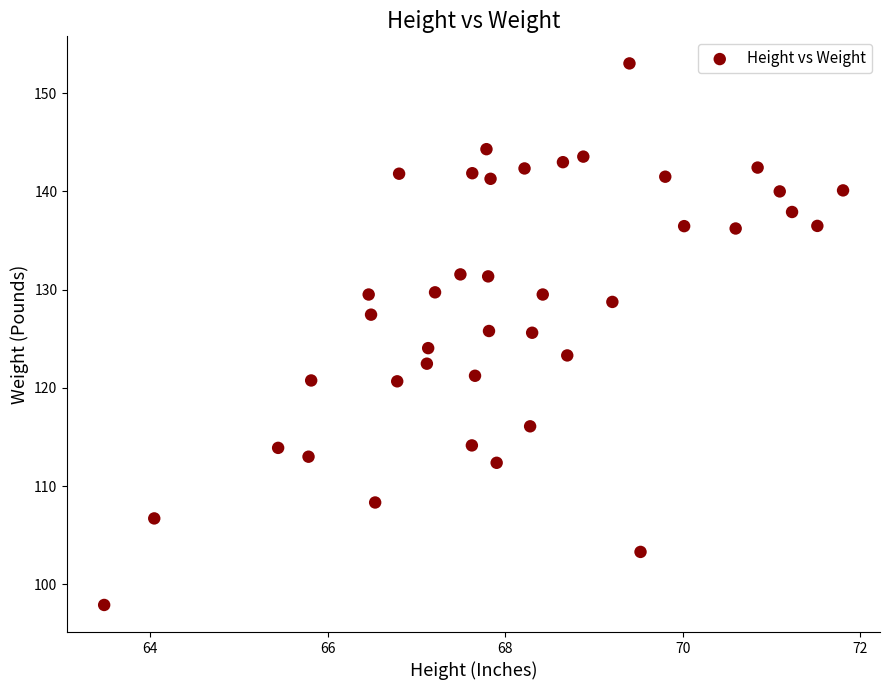

What is the range of X values (max minus min)?

8.3